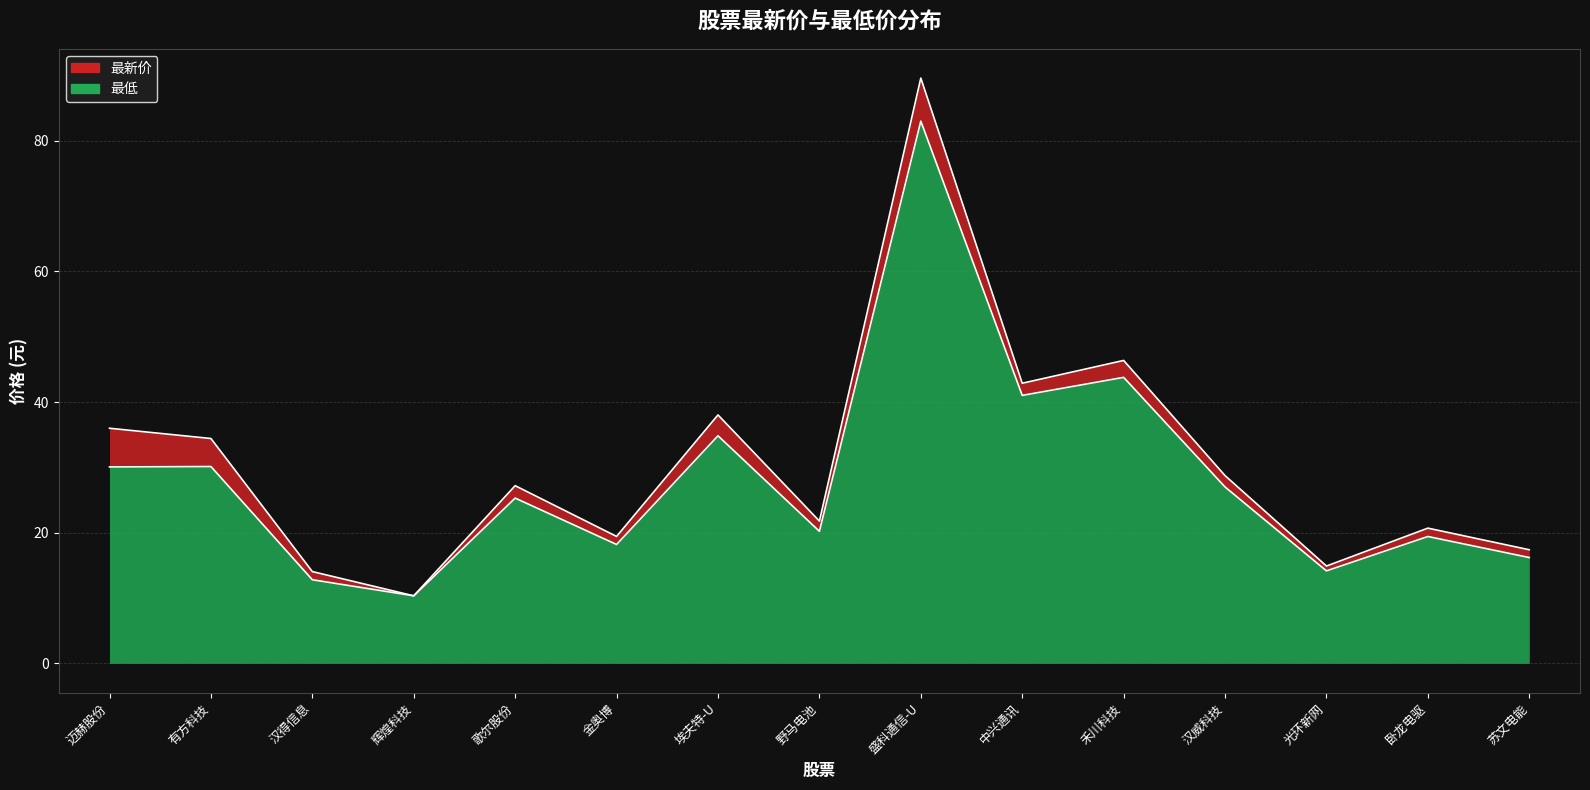

Which category has the lowest value in the 最低 series?

辉煌科技